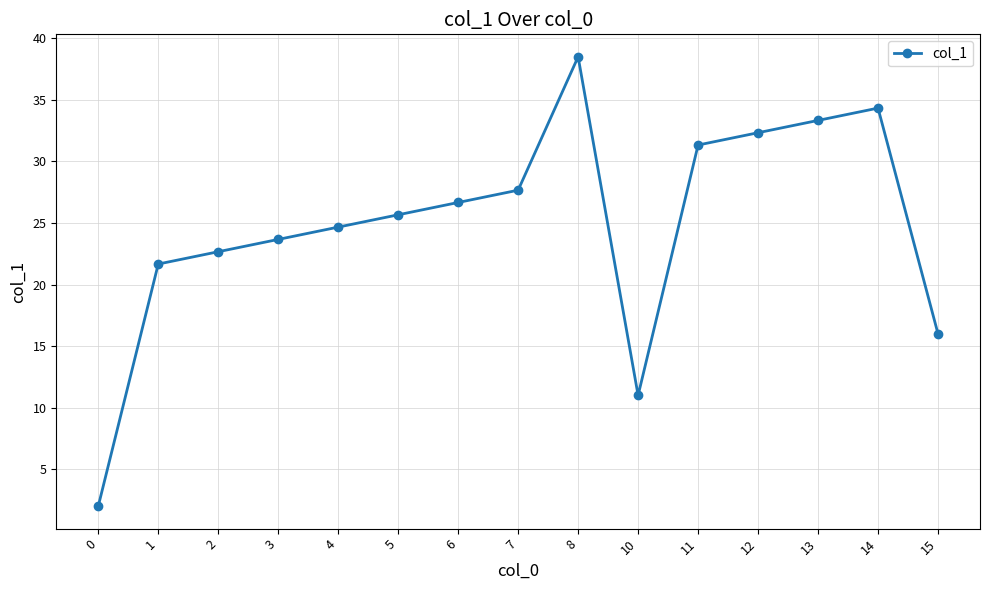

What is the value of the 13th point from the left?

33.3